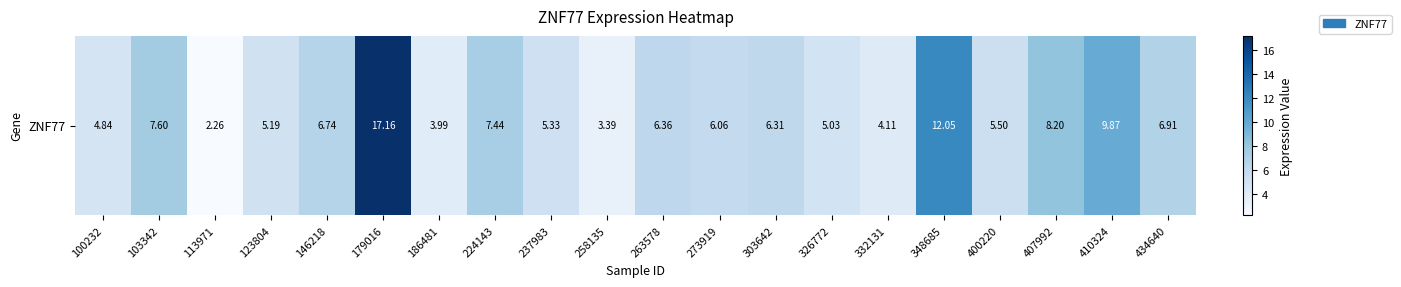

True or false: the data shows 5.2 at 123804.

True